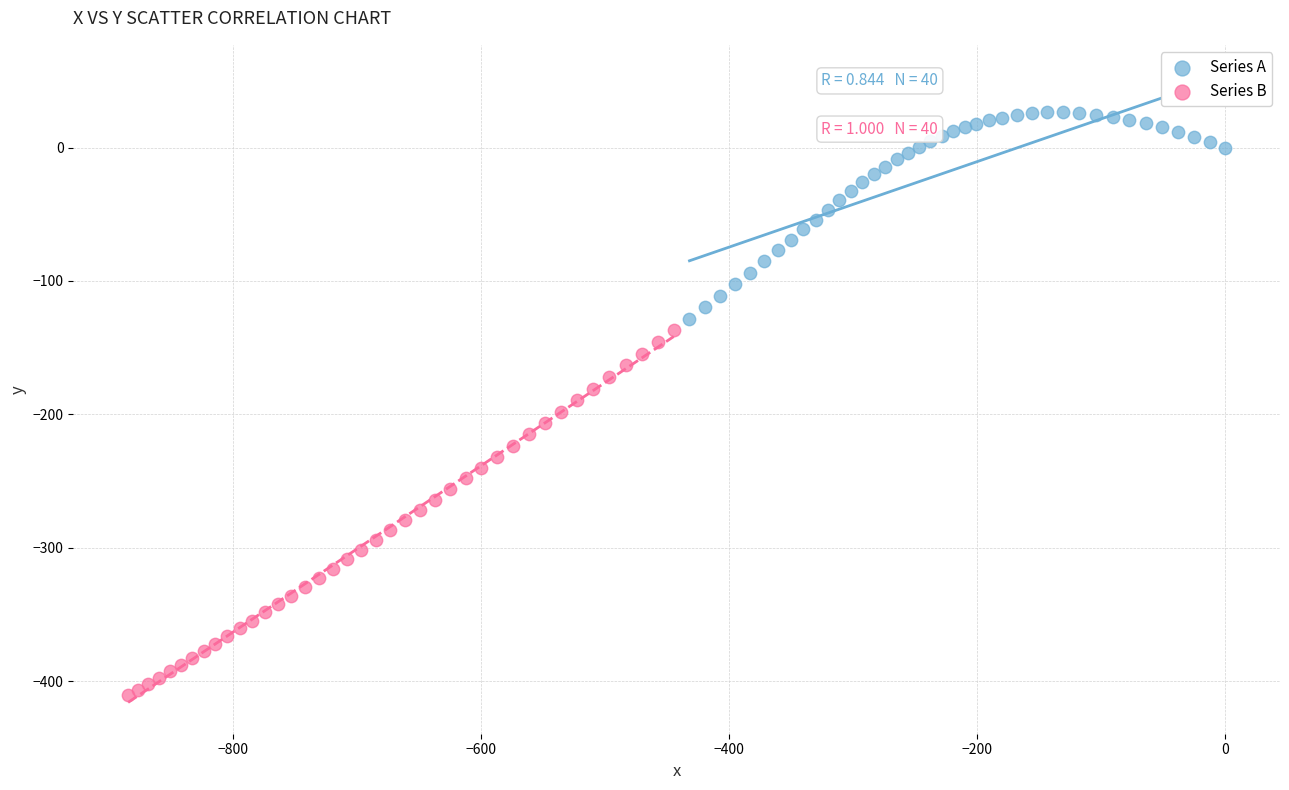

Which series contains the lowest Y value?

Series B